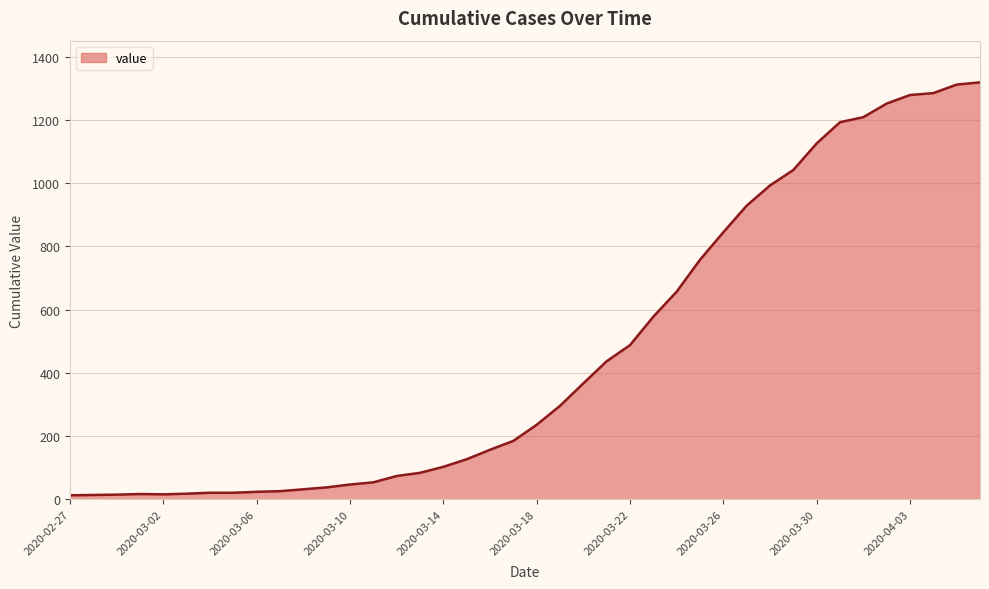

What is the greatest value displayed?

1319